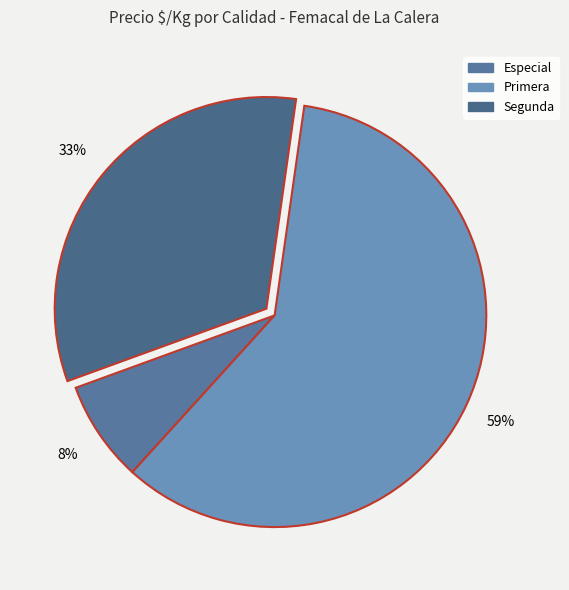

To the nearest percent, what portion does Primera represent?

59%